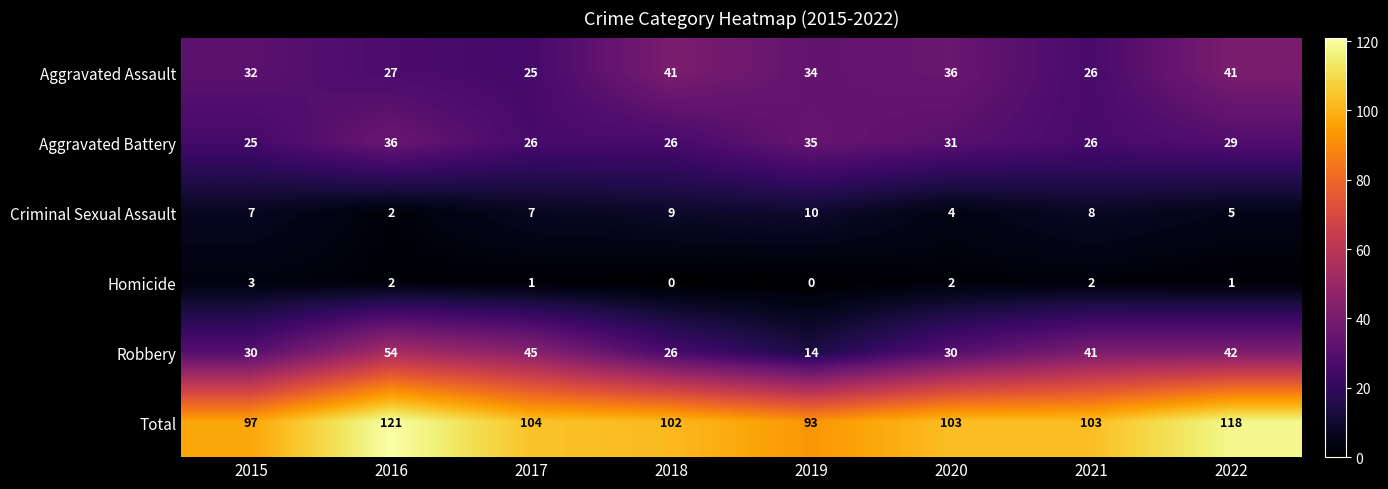

At which category is the sum across all series the highest?

2016